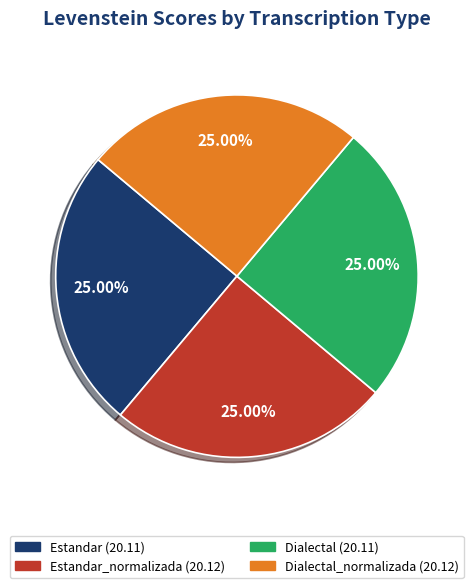

Is there a majority slice in this chart?

No